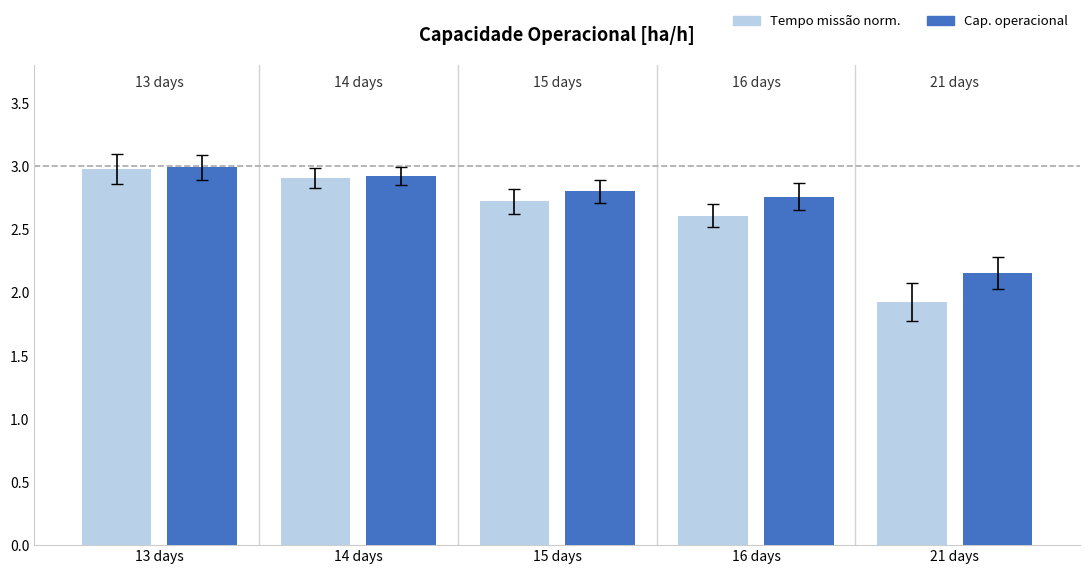

What is the total value across all series at 16 days?

5.4